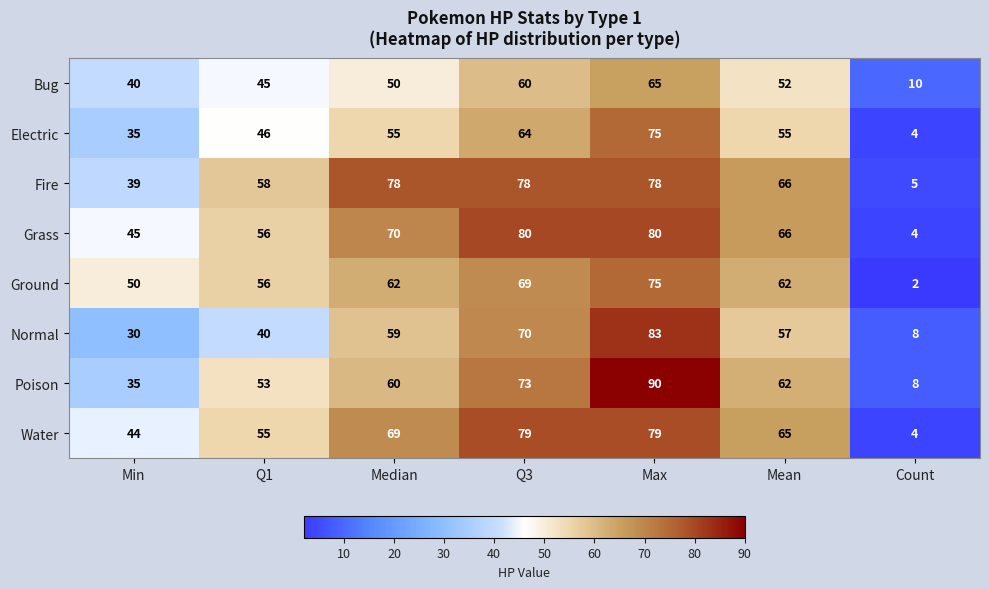

Which category has the lowest value in the Ground series?

Count